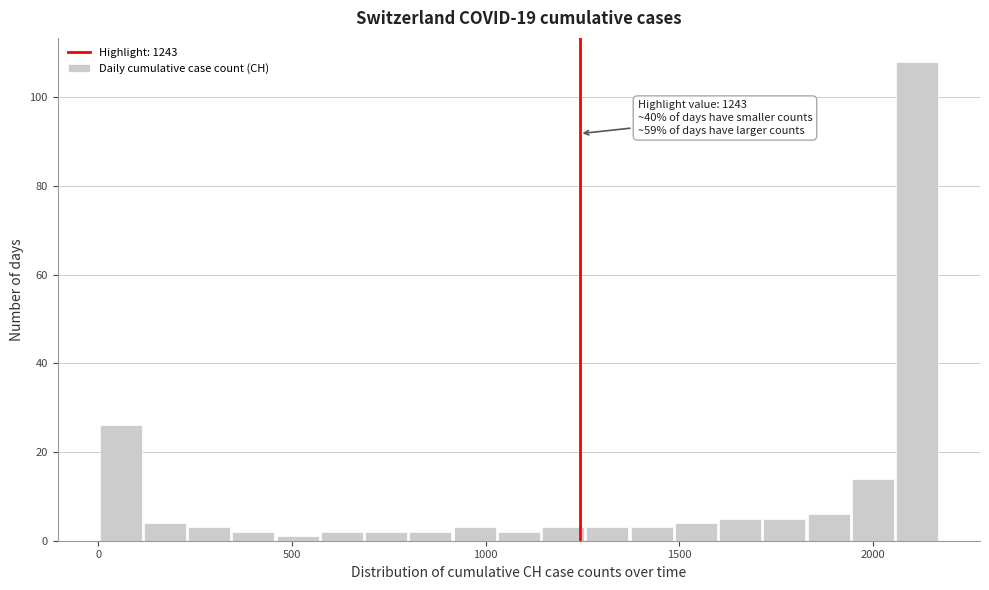

Around what value on the x-axis is the tallest bar? Give the approximate position of its centre, as read against the axis.

2100